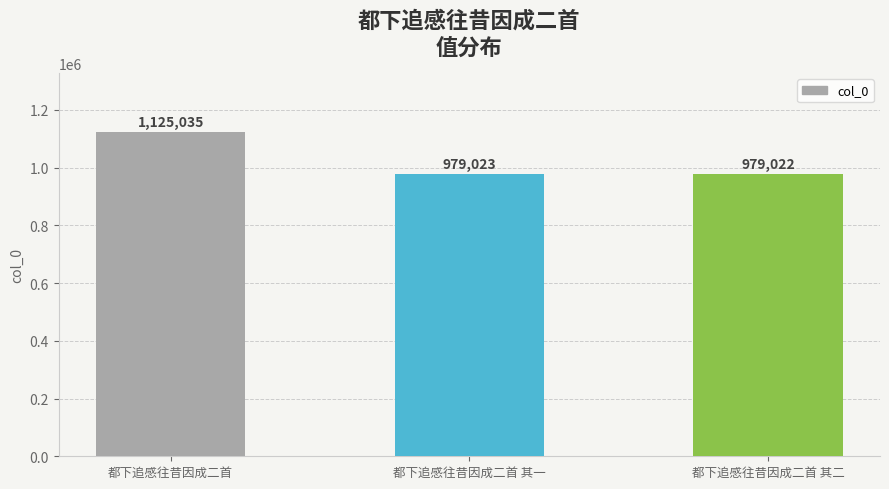

True or false: the data shows 979023 at 都下追感往昔因成二首 其一.

True